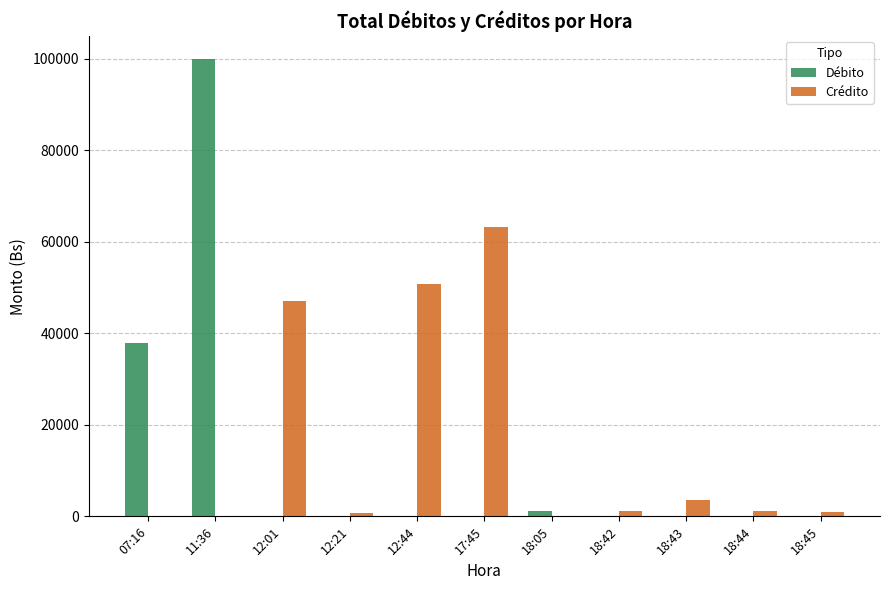

What is the sum of all Débito values?

139103.4